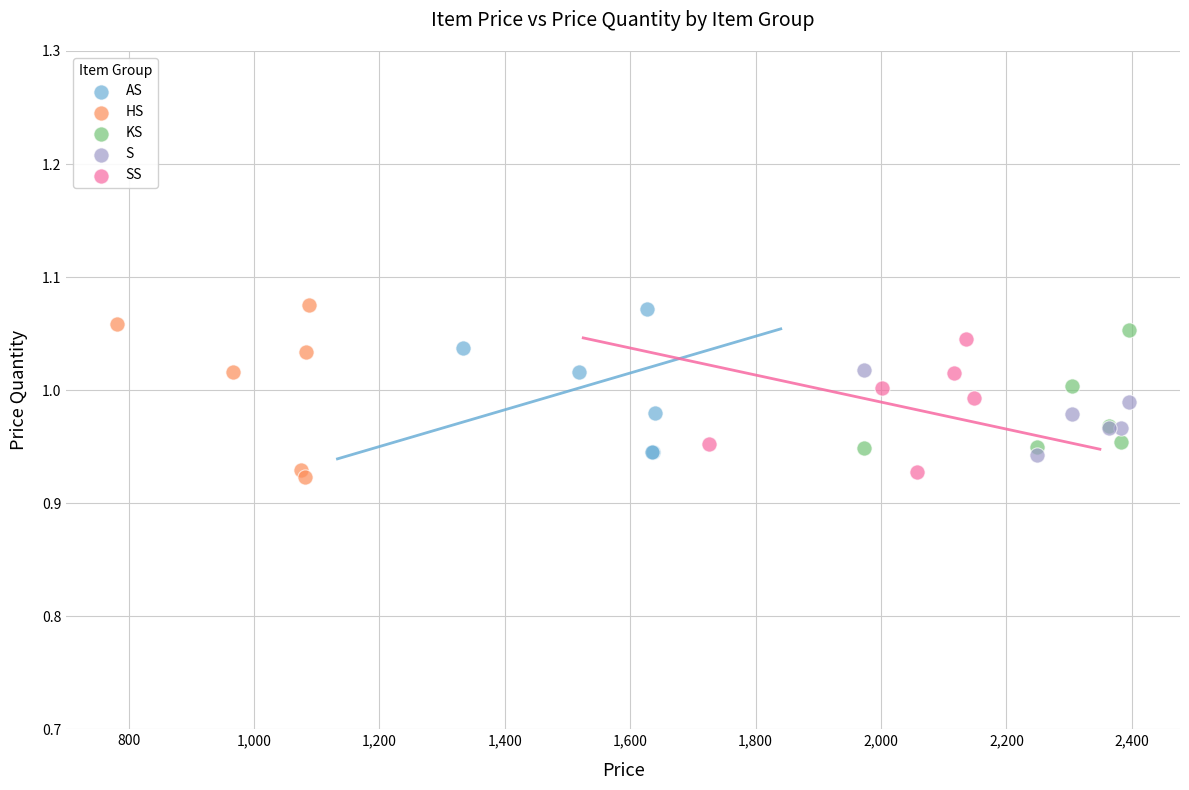

Which series has the largest Y range (max minus min)?

HS